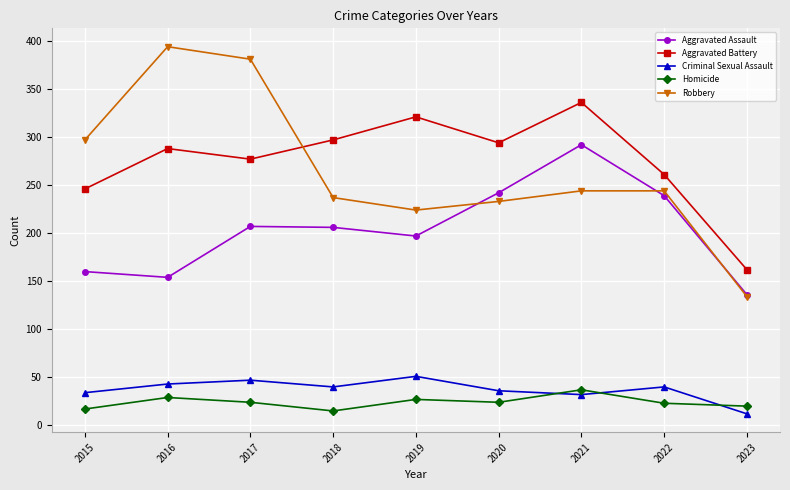

Which series has the widest spread of values?

Robbery